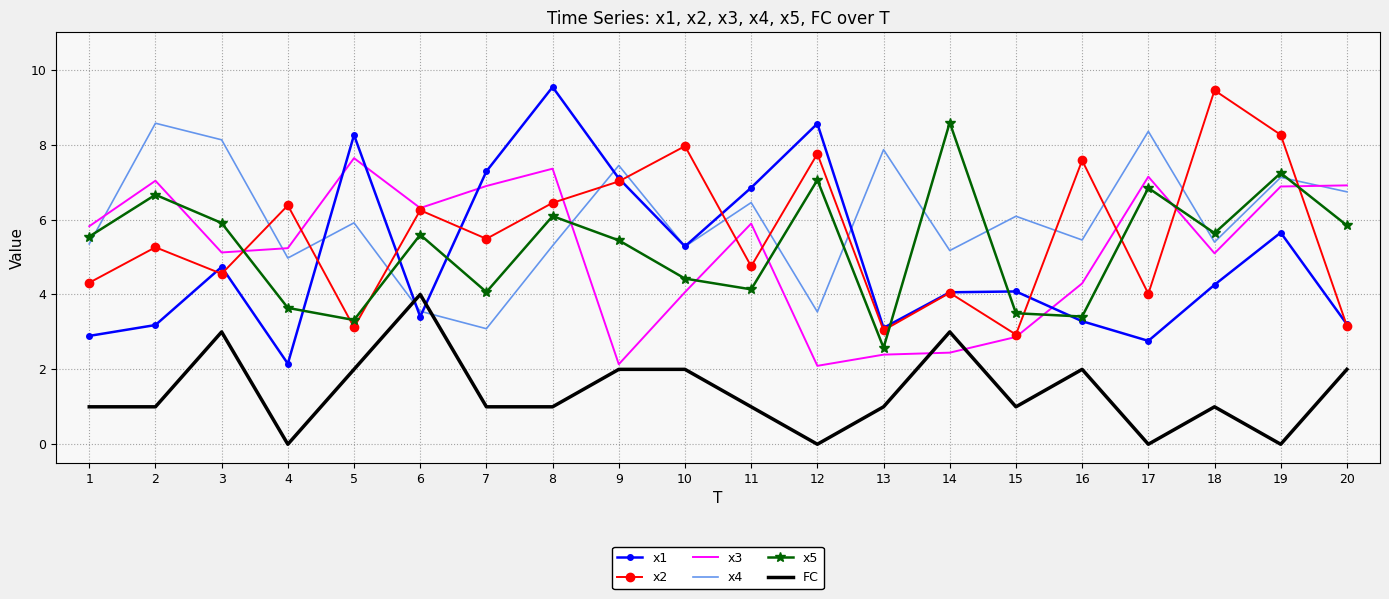

At which category is the sum across all series the highest?

8